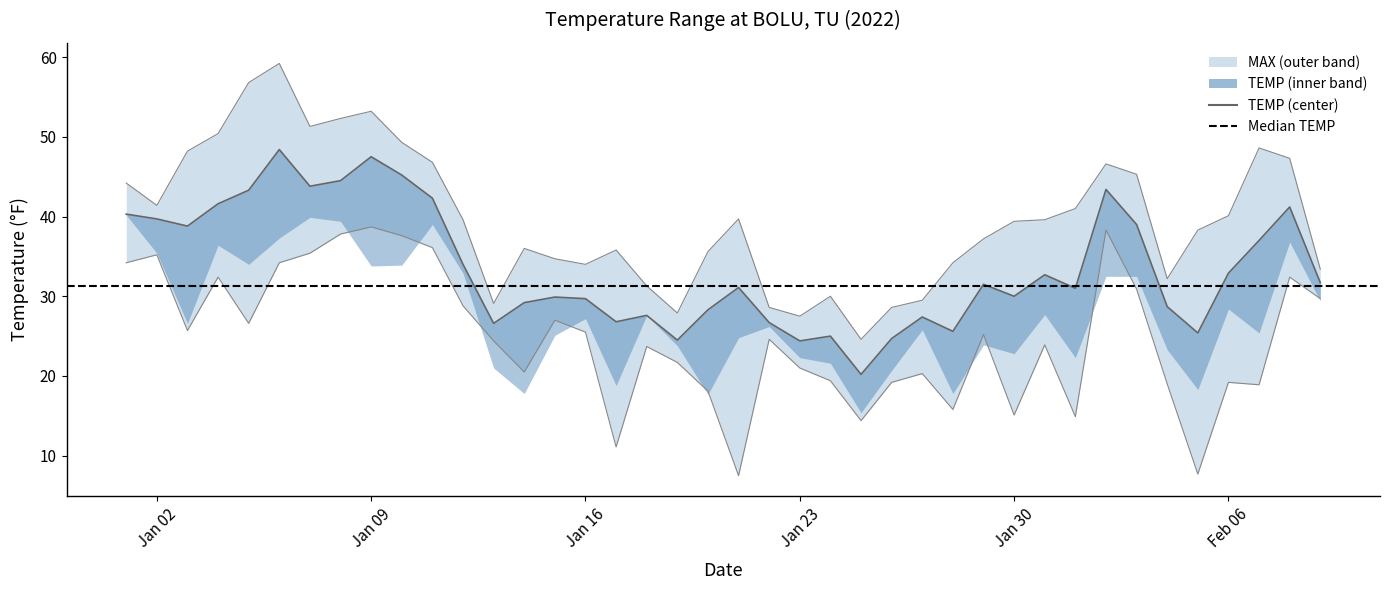

Read the TEMP value at 2022-01-29.

31.5